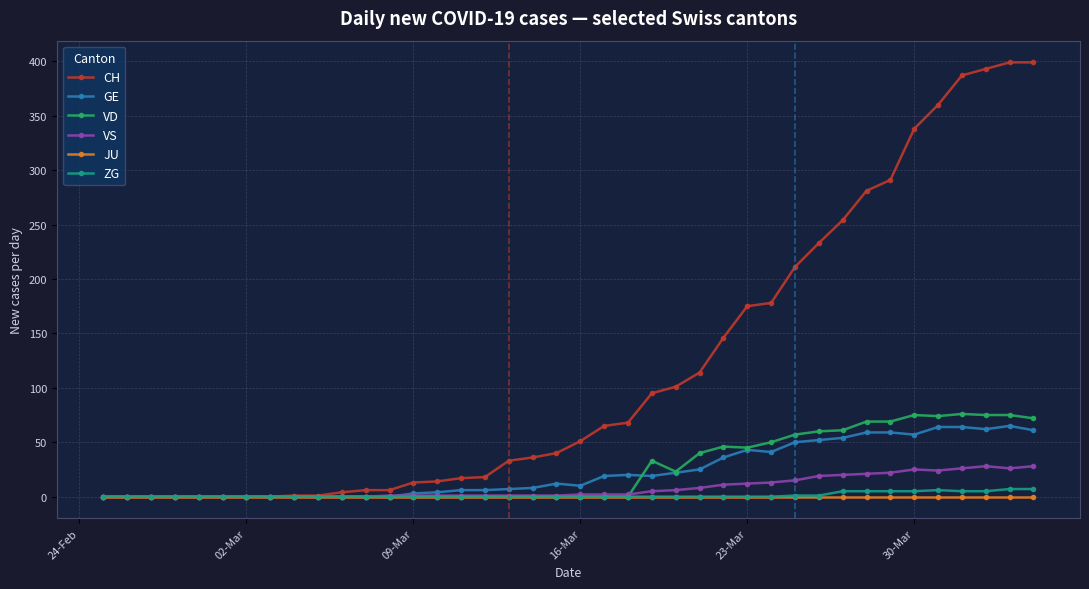

Which series has the largest range (max minus min)?

CH